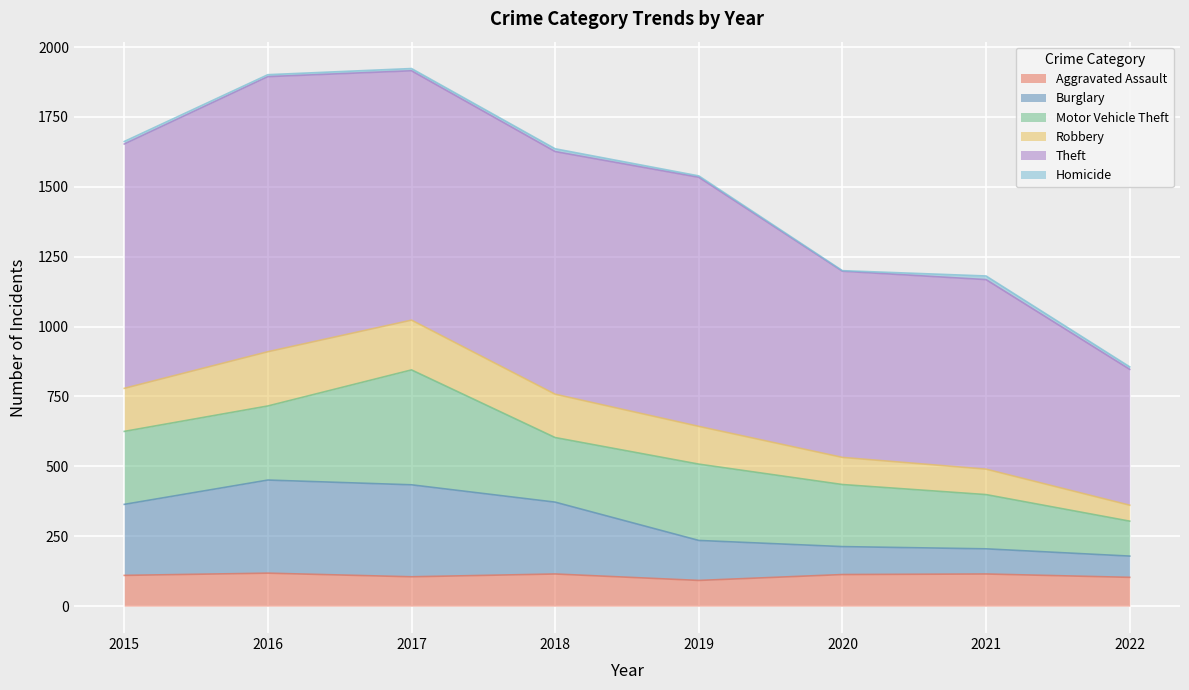

The Aggravated Assault series shows 103 at 2022. True or false?

True